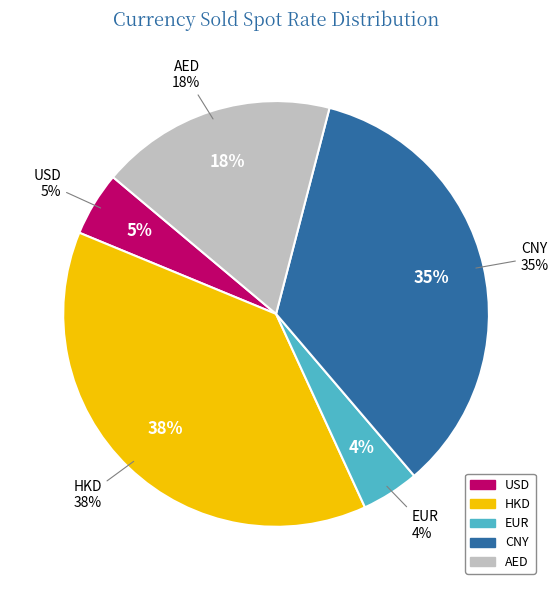

What percentage is the CNY slice, to the nearest percent?

35%